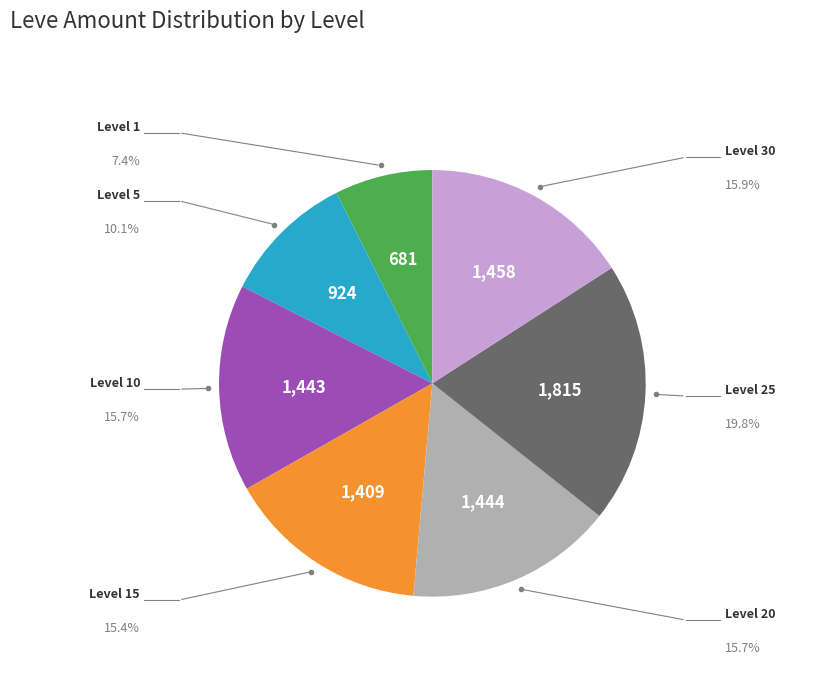

How many segments does this pie chart have?

7